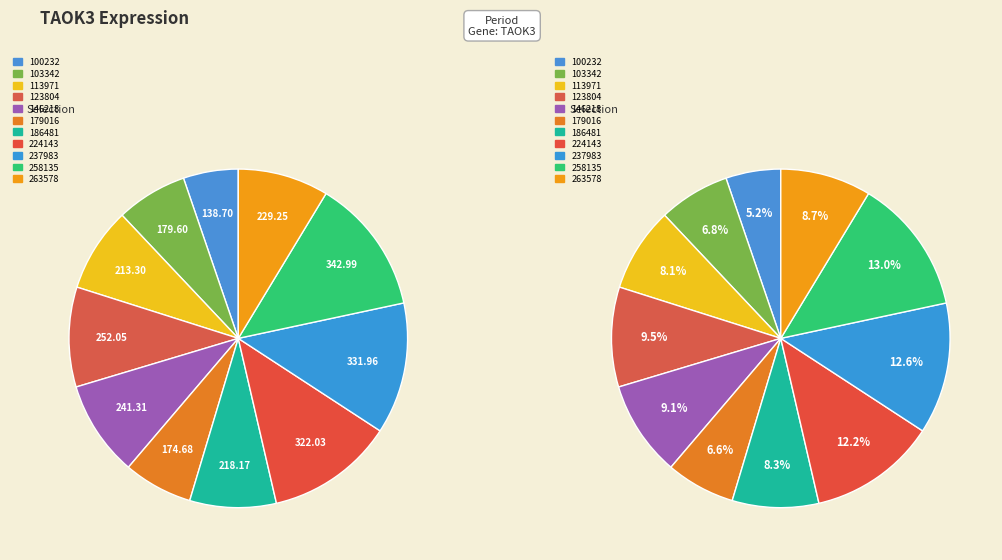

What is the change in value from 113971 to 237983?

+118.7